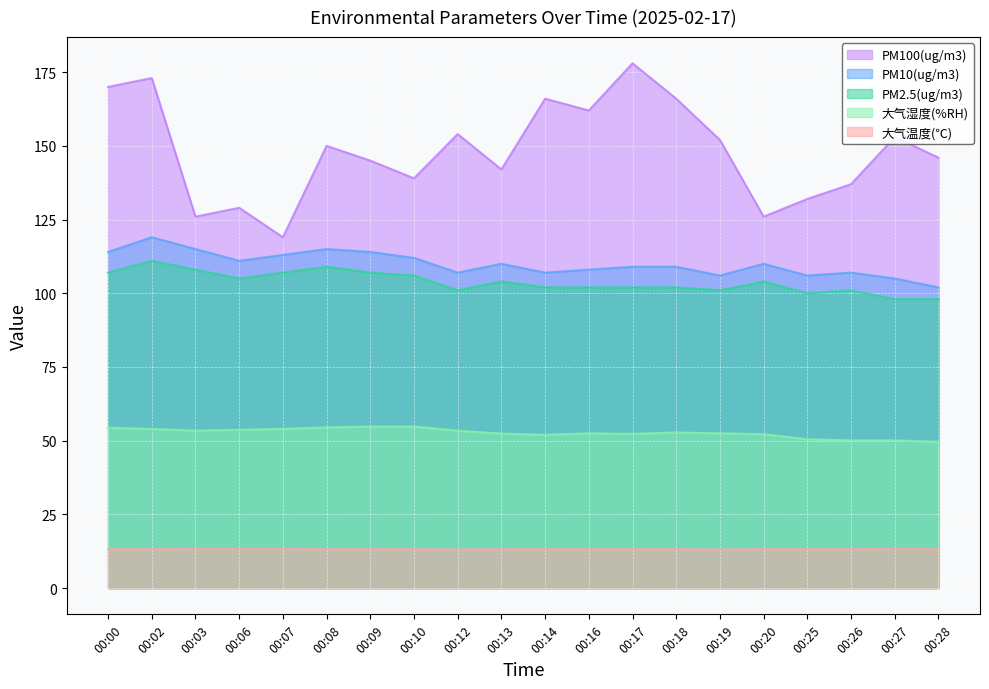

Which series has the widest spread of values?

PM100(ug/m3)